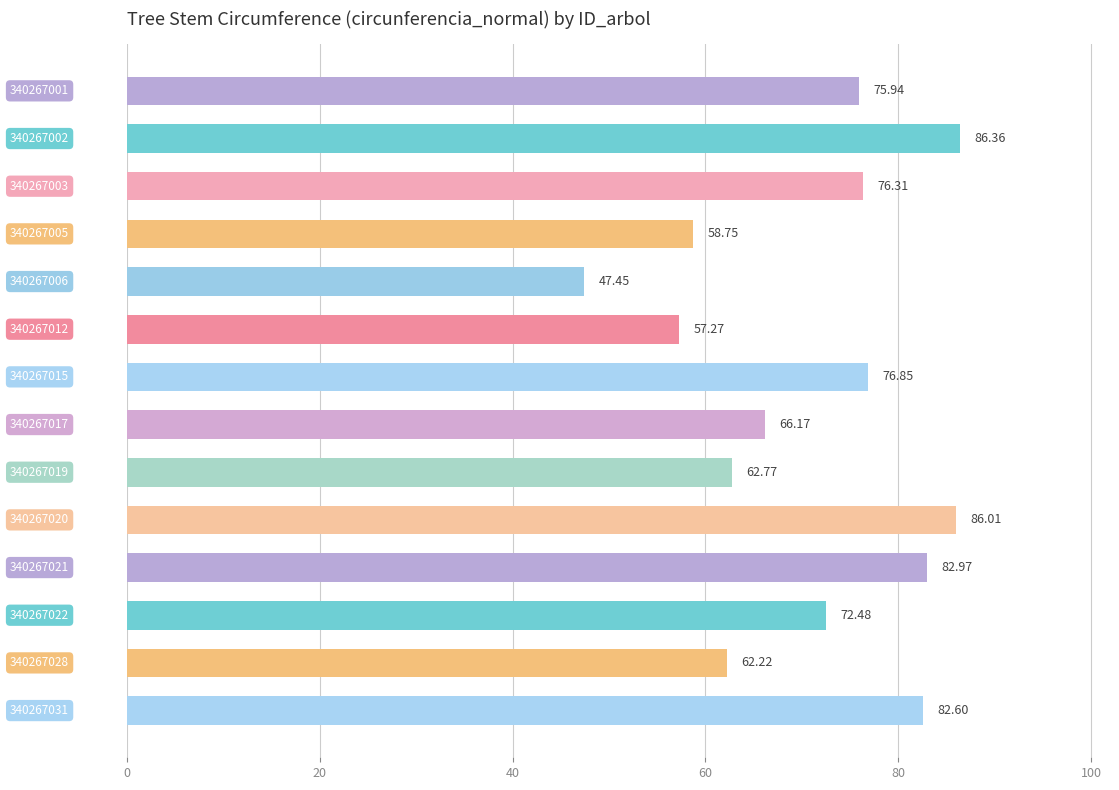

Count the number of values greater than 75.

7